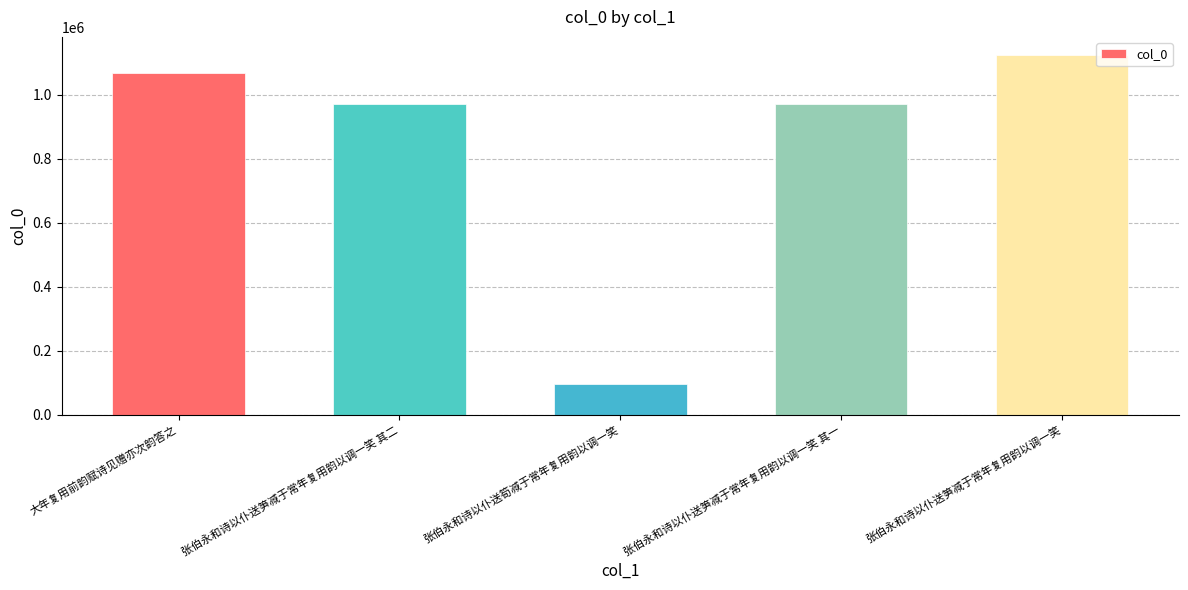

What value does the data have at 大年复用前韵赋诗见赠亦次韵答之?

1068860